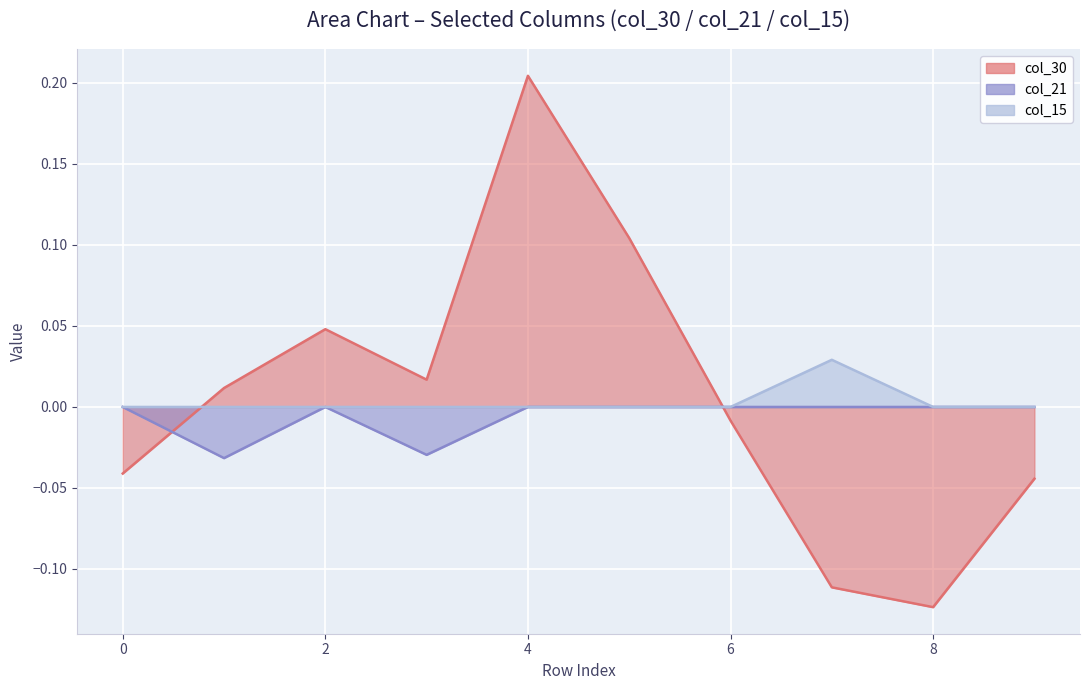

How many lines are shown in the chart?

3